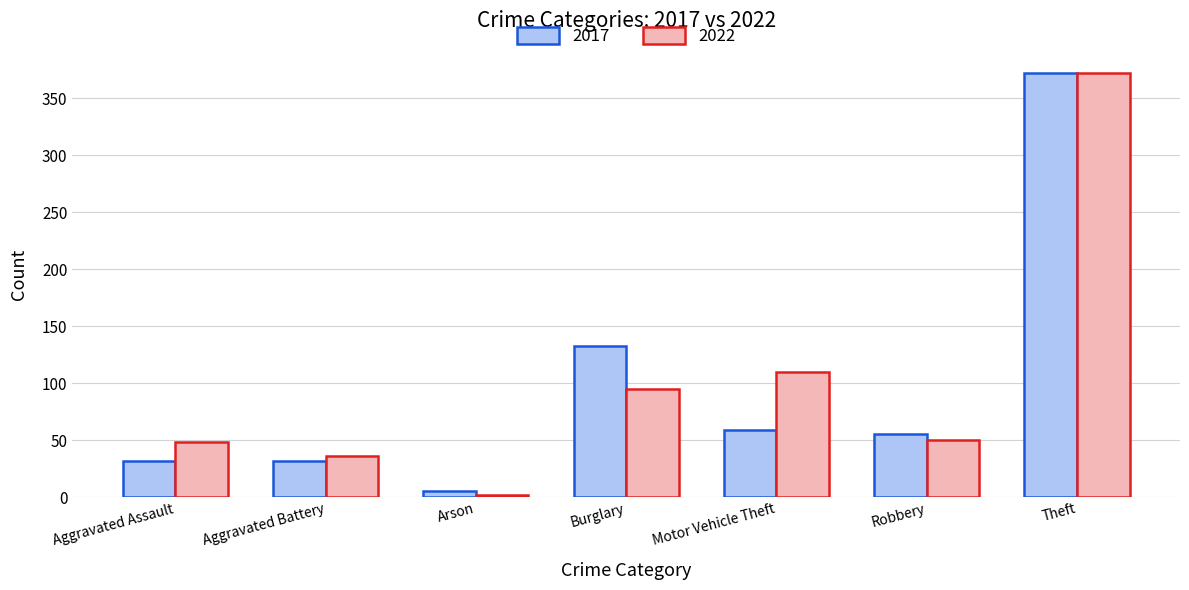

Count the number of data series in this chart.

2